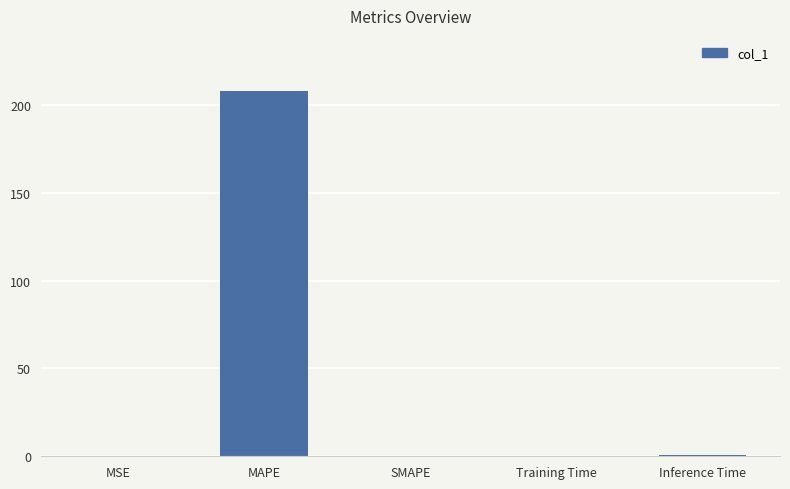

At which category does the chart reach its peak across all series?

MAPE